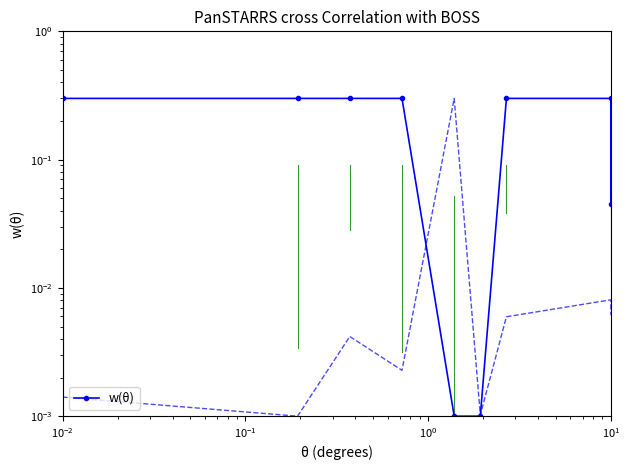

True or false: there are more than 0 points higher than both neighbors.

False